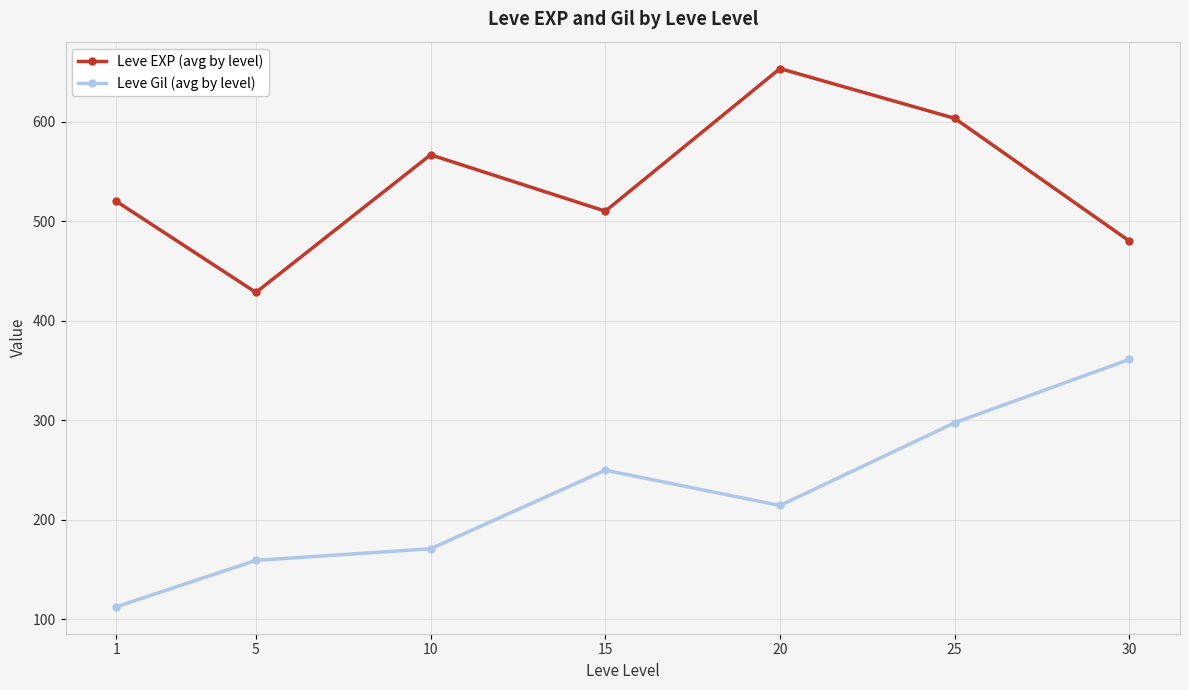

How many lines are shown in the chart?

2